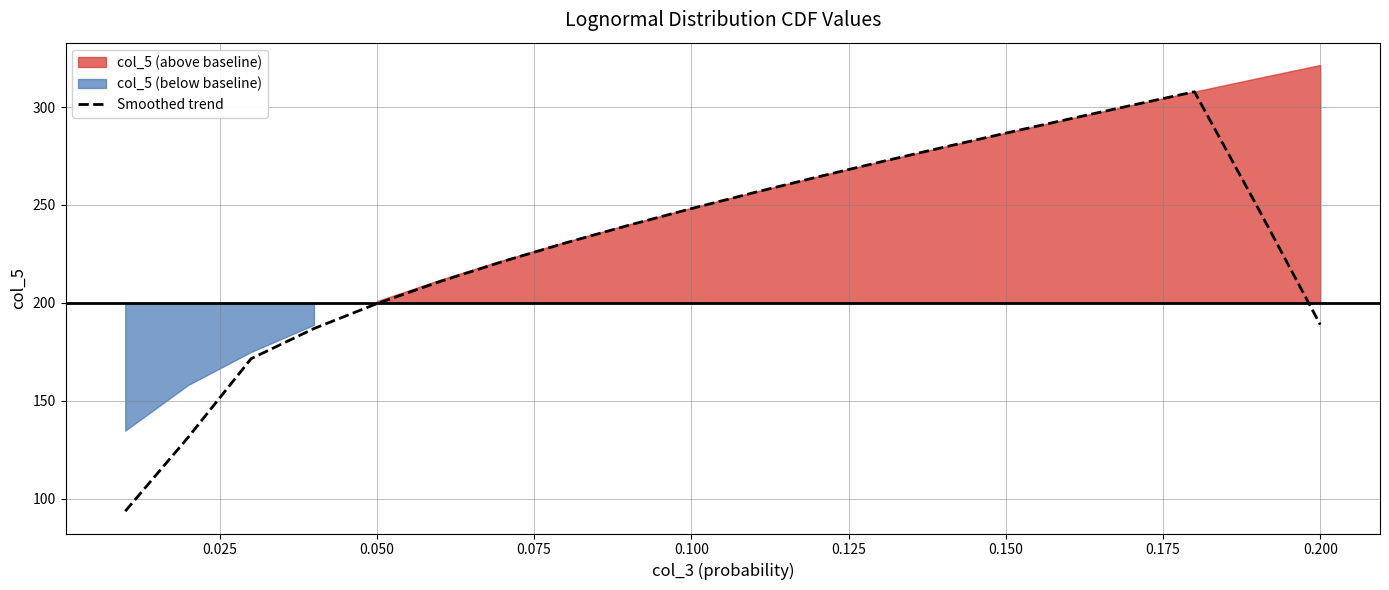

What is the average value?

231.6